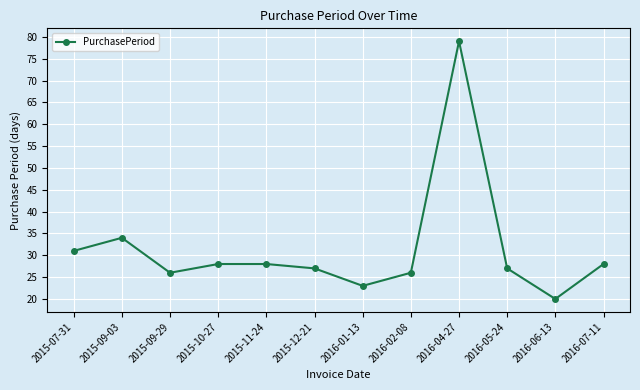

What is the difference between the maximum and second lowest values?

56